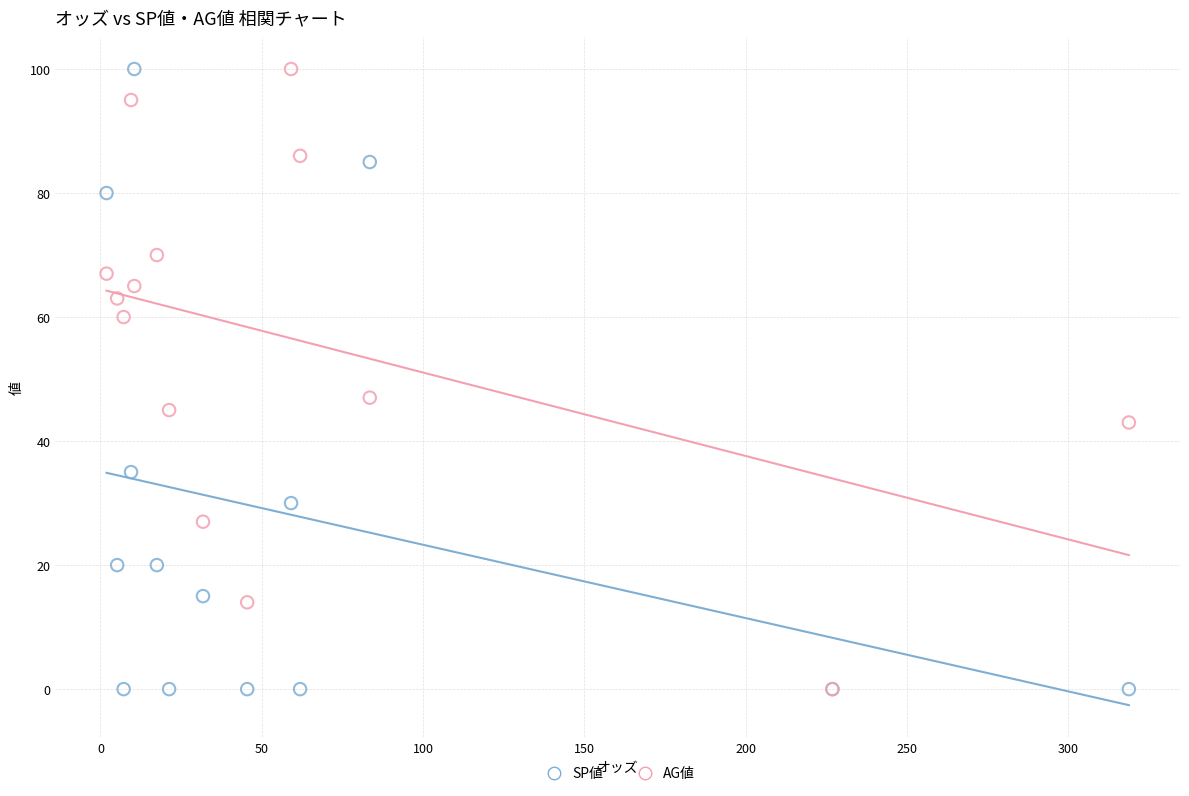

In the AG値 series, what Y value is closest to 50?

47